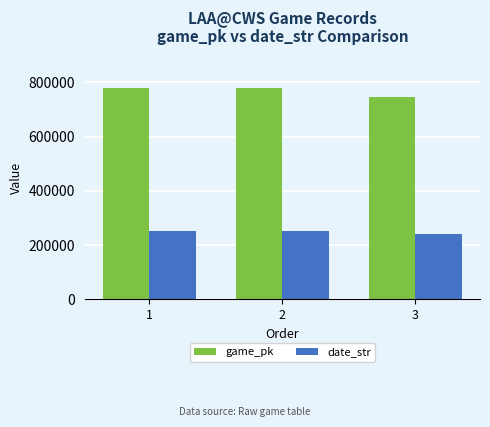

What is the sum of the game_pk values at 3 and 2?

1525272